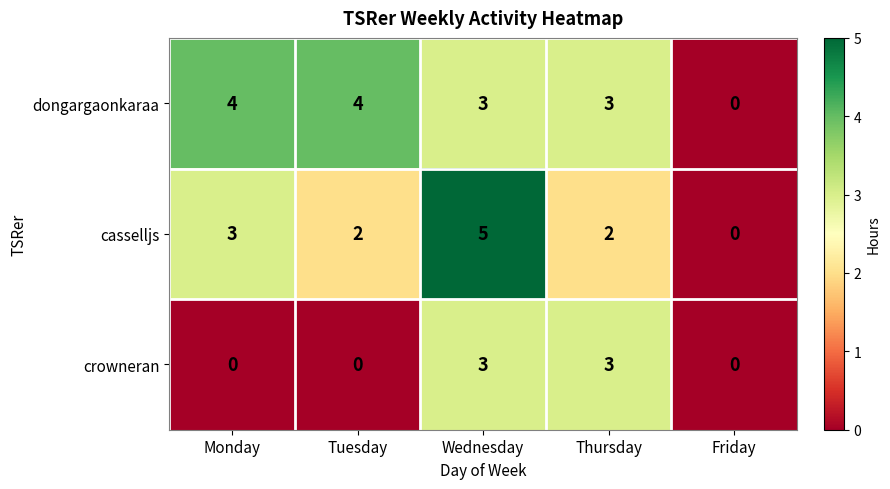

Reading left to right, extract all data points from this chart.

dongargaonkaraa: 4	4	3	3	0
casselljs: 3	2	5	2	0
crowneran: 0	0	3	3	0